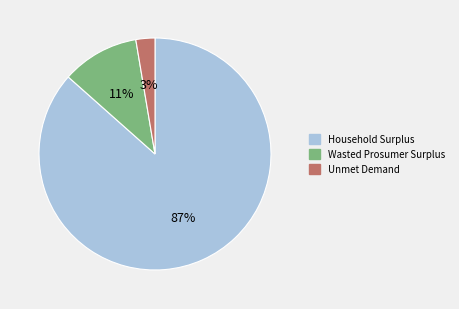

Which category has the smallest portion of the pie?

Unmet Demand